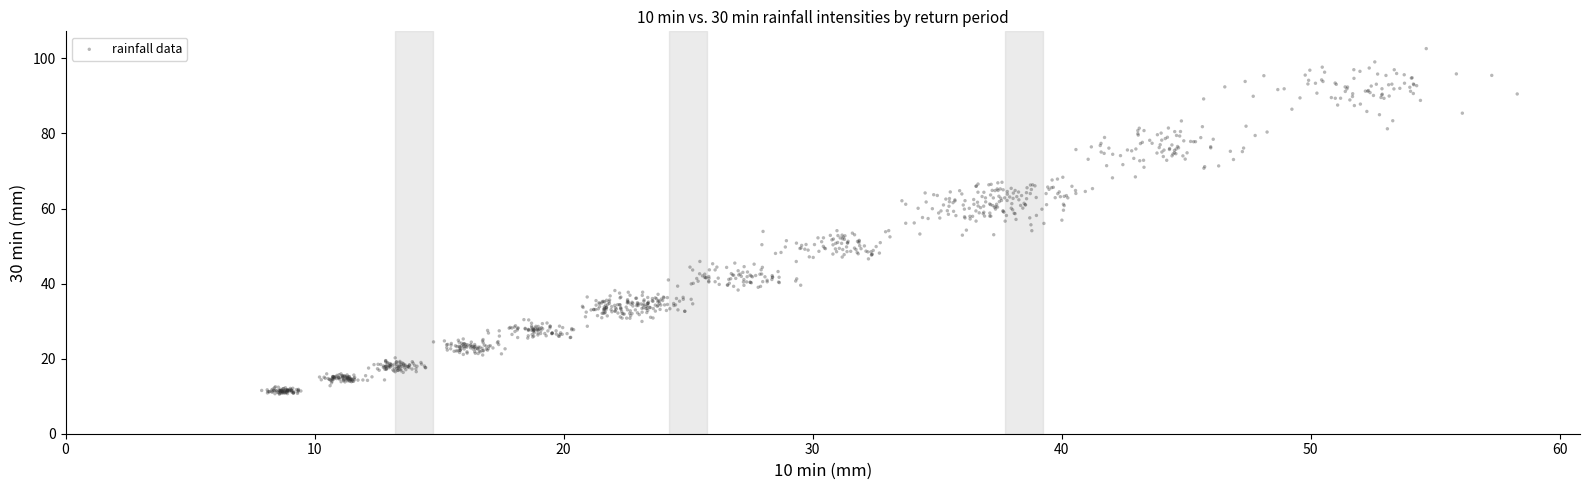

What is the range of X values (max minus min)?

50.4